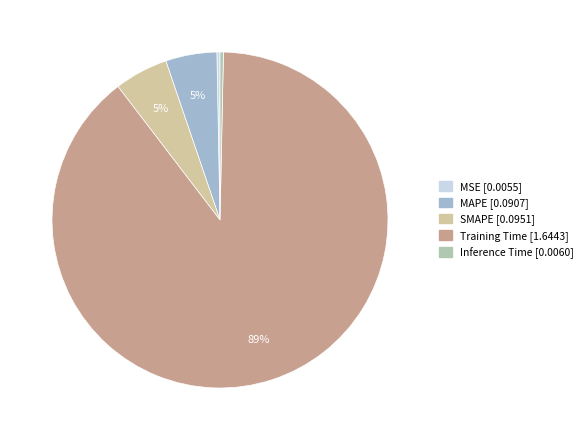

Count the number of slices in the pie.

5